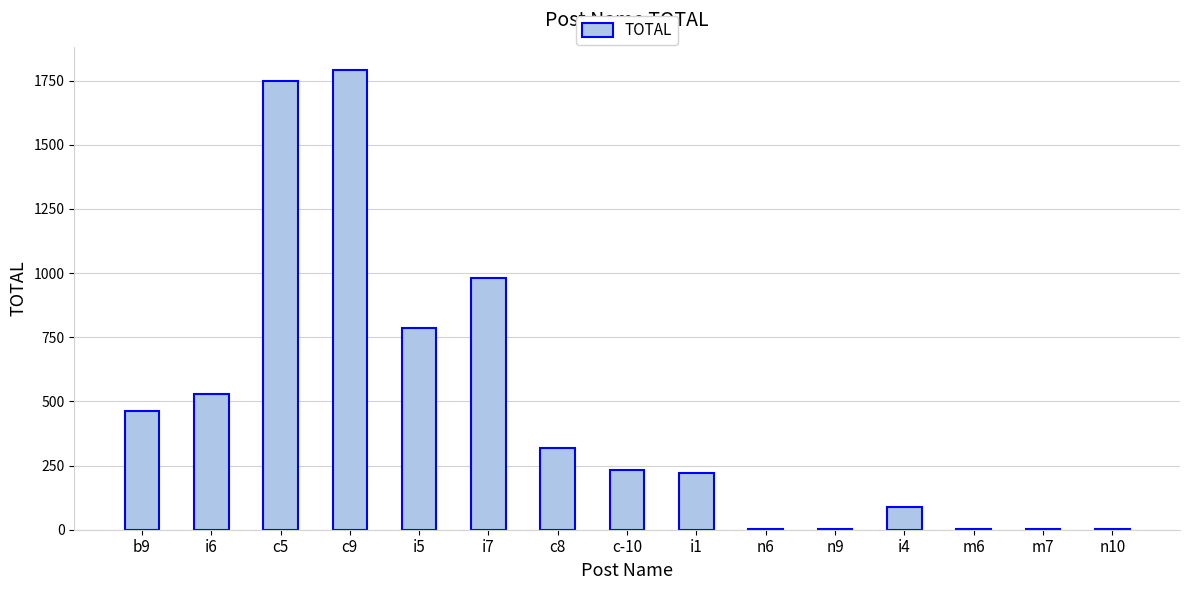

The value at b9 is 463. True or false?

True